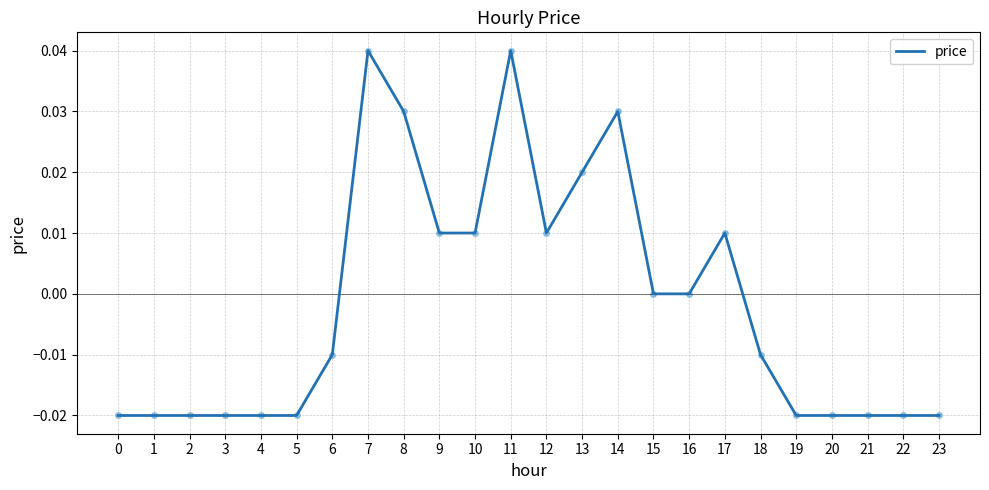

How many distinct data groups are displayed?

1